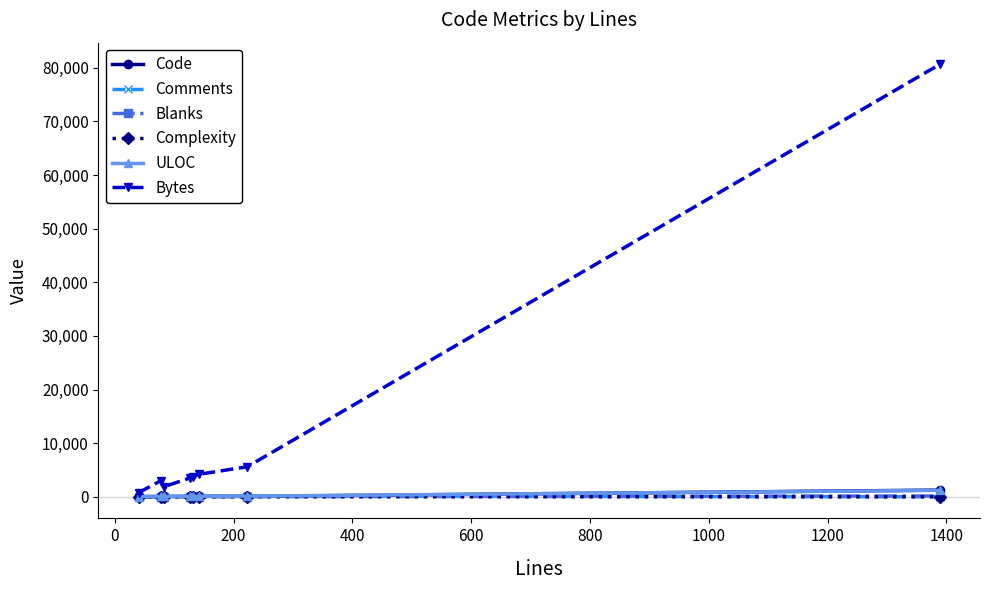

In Bytes, how many points are lower than both neighbors (excluding endpoints)?

1